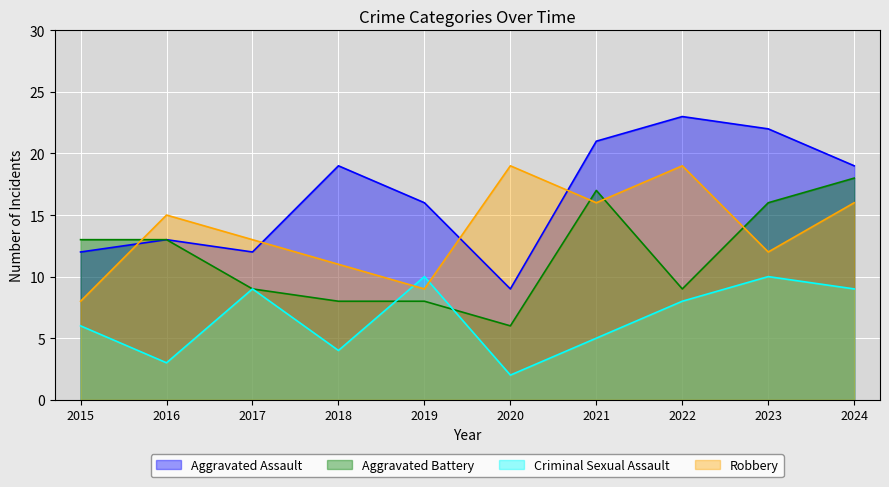

Between 2016 and 2018, which series saw the biggest shift?

Aggravated Assault